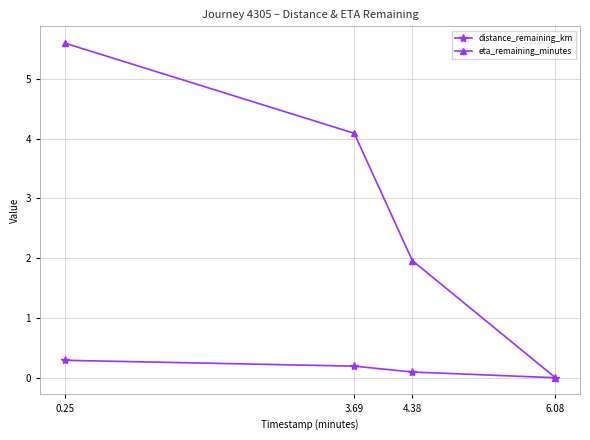

Reading left to right, list all the values displayed in this chart.

distance_remaining_km: 0.25=0.3	3.69=0.2	4.38=0.1	6.08=0.0
eta_remaining_minutes: 0.25=5.6	3.69=4.1	4.38=2.0	6.08=0.0